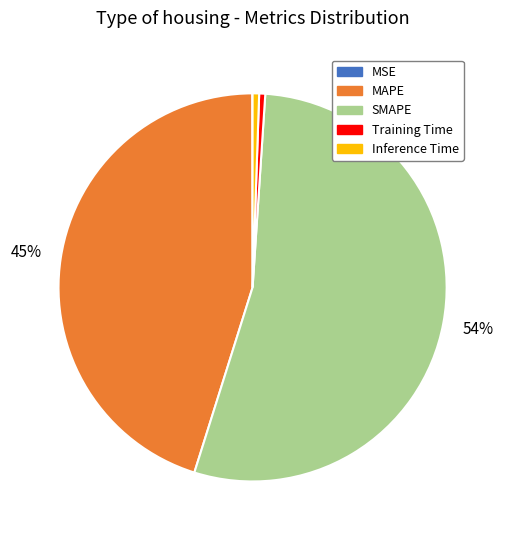

Do SMAPE and Training Time together represent more than half of the pie?

Yes